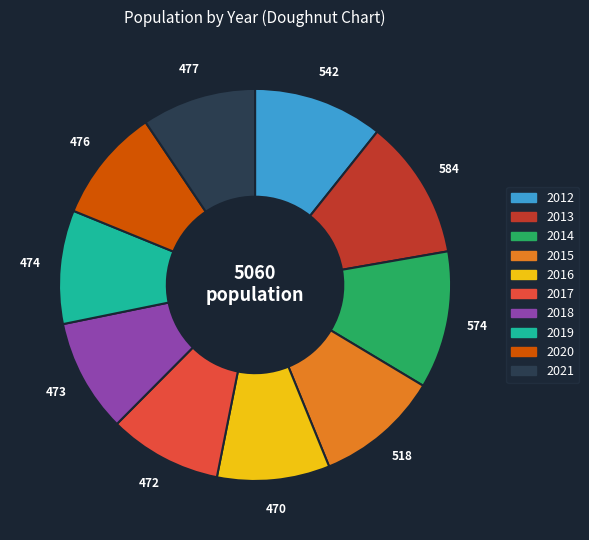

Does 2019 account for over 50% of the chart?

No